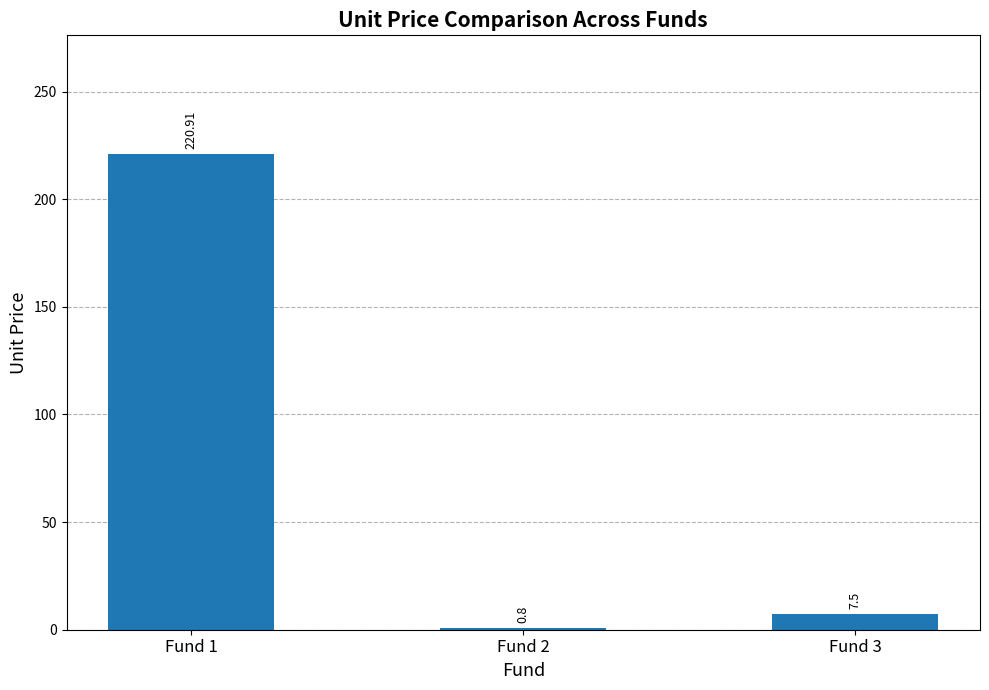

What is the change in value from Fund 1 to Fund 2?

-220.1